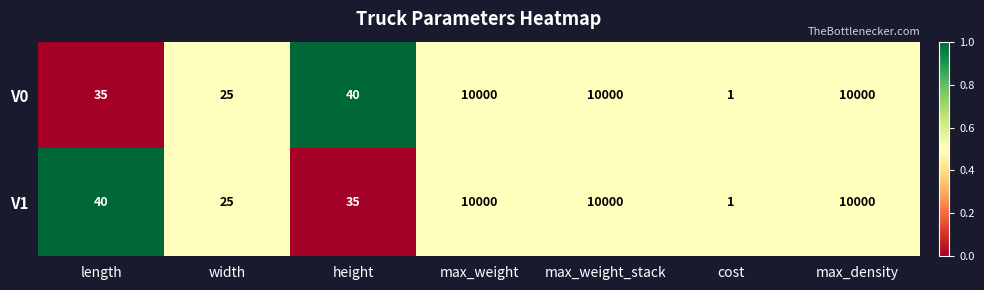

Is it true that V1 equals 65 at length?

False